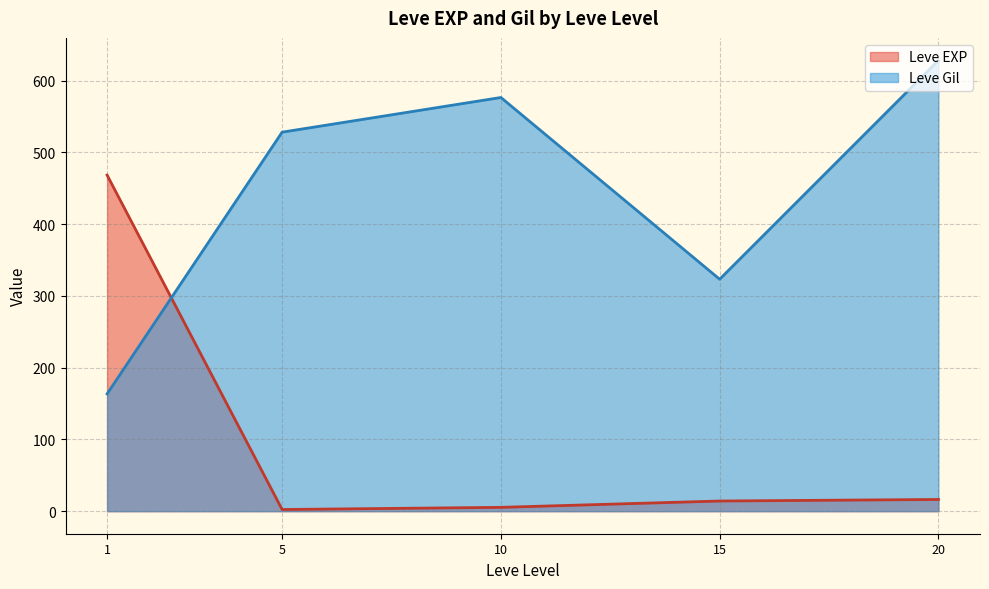

What is the spread (max minus min) of values at 20?

612.0